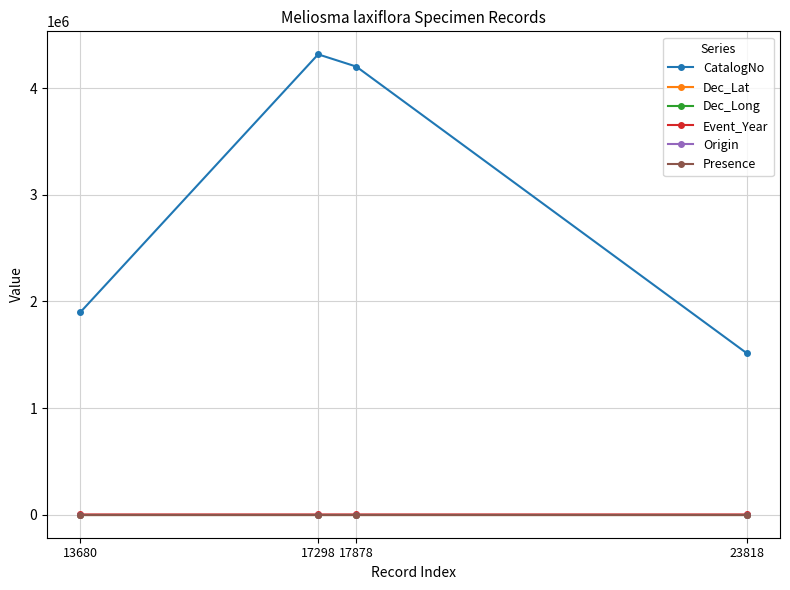

Does the chart have visible grid lines?

Yes